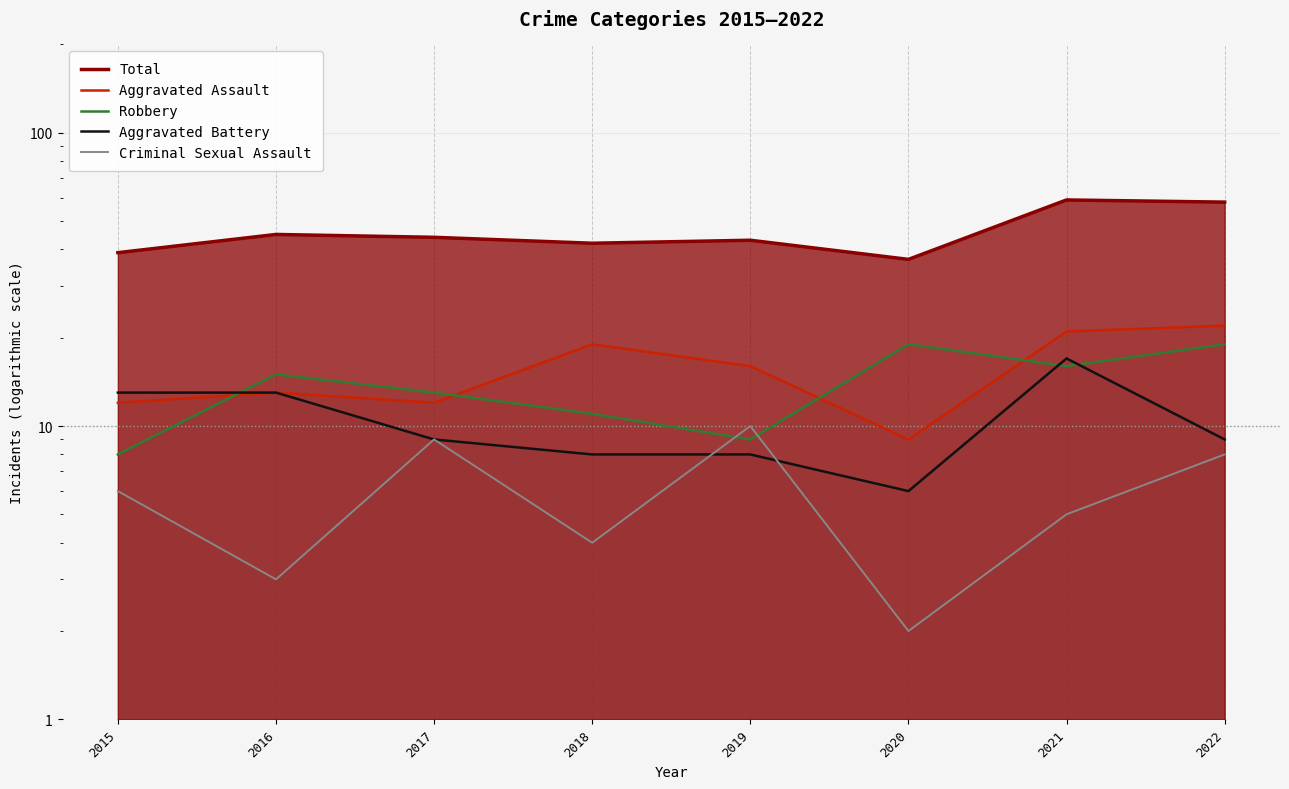

True or false: Criminal Sexual Assault and Robbery cross at least once.

True